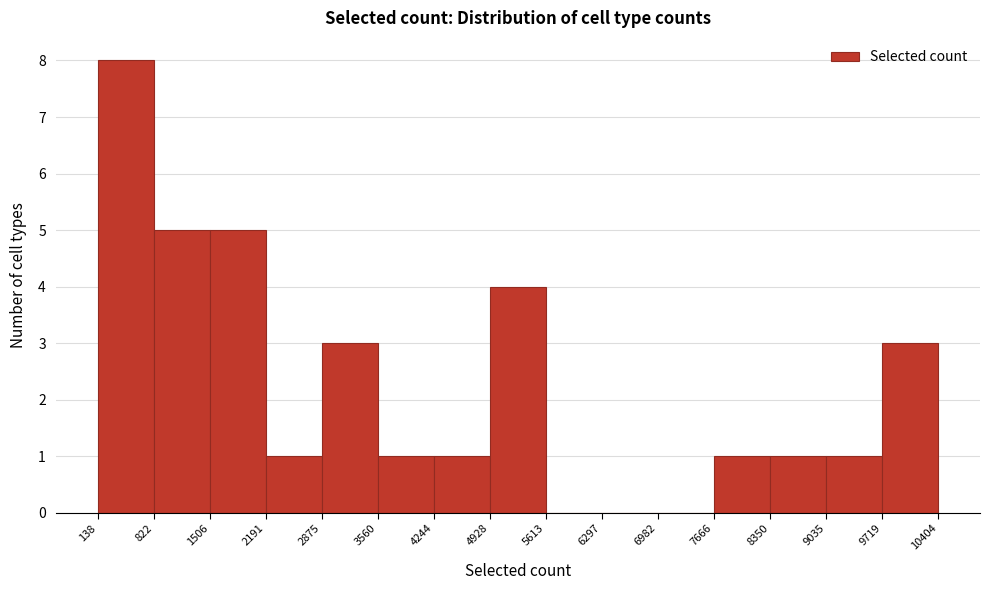

What is the height of the bar covering 822 to 1506 on the x-axis? The values are not printed on the chart, so give them approximately, as read against the axis.

5